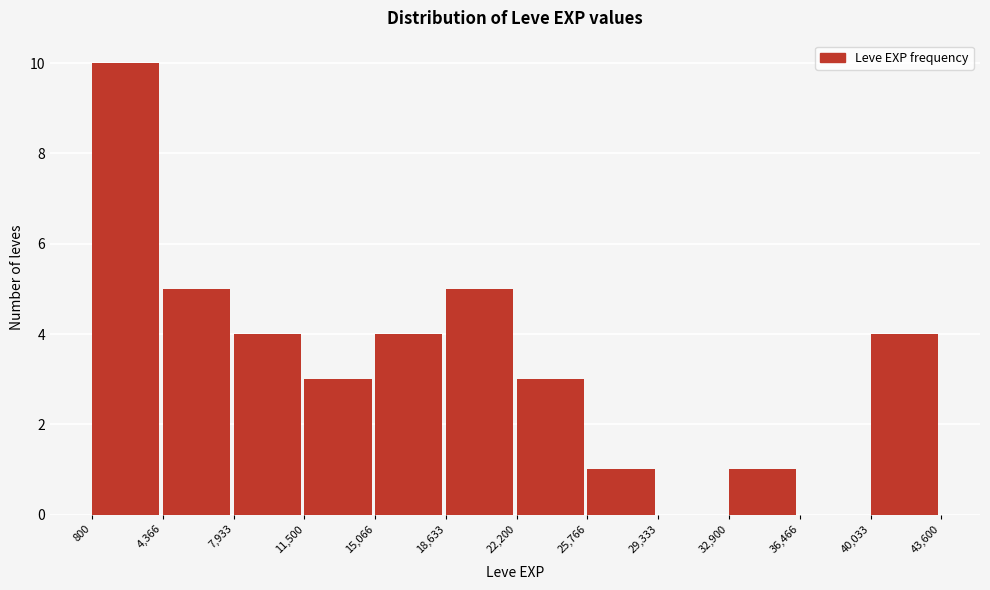

What is the height of the bar covering 4,366 to 7,933 on the x-axis? The values are not printed on the chart, so give them approximately, as read against the axis.

5